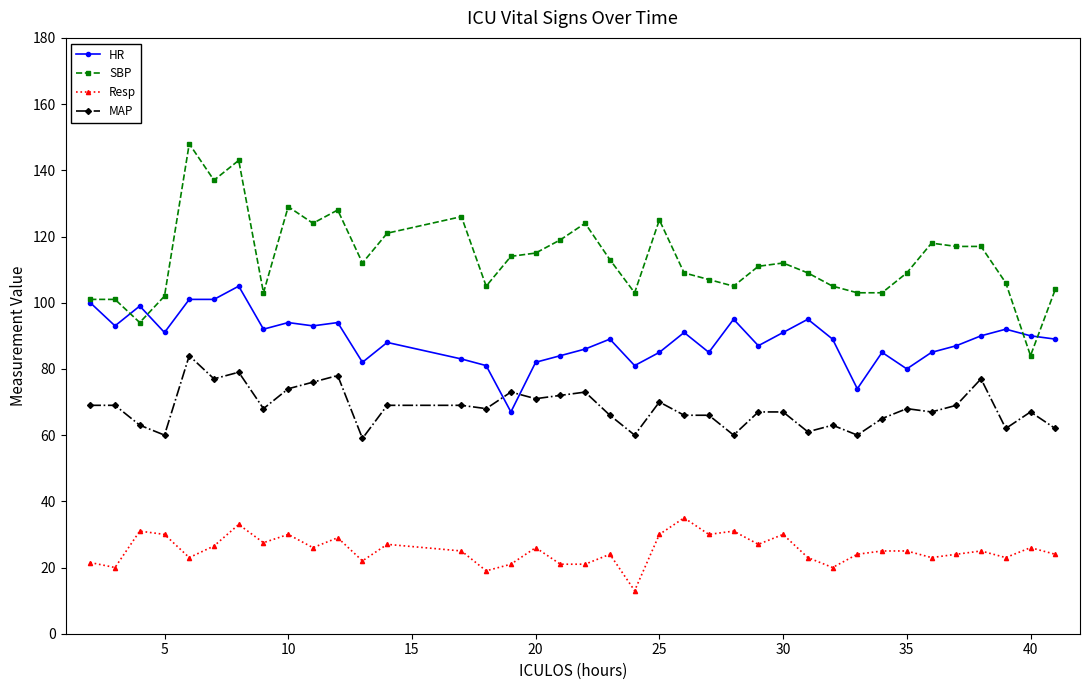

What is the value of the HR point at the 8th from the left?

92.0